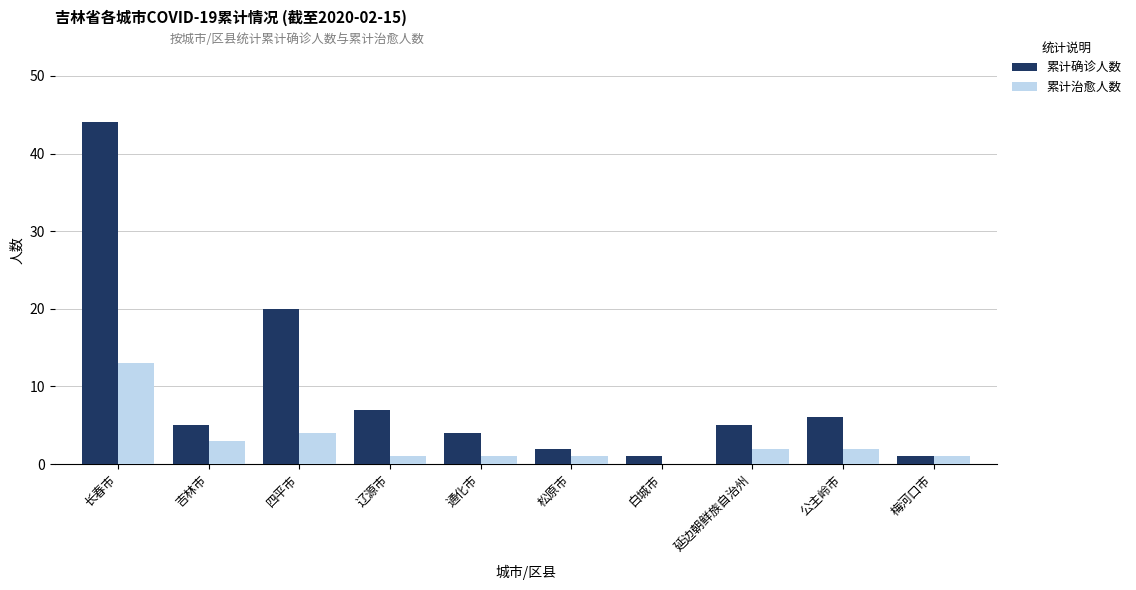

At which category does the chart reach its peak across all series?

长春市